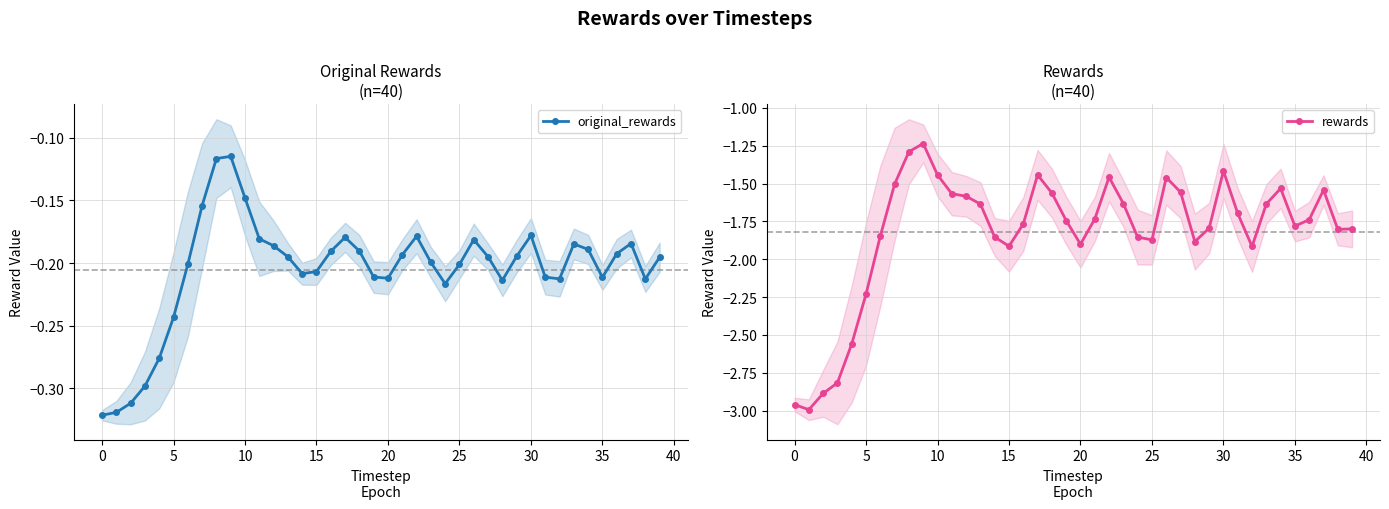

What is the label of the 34th point from the left?

33